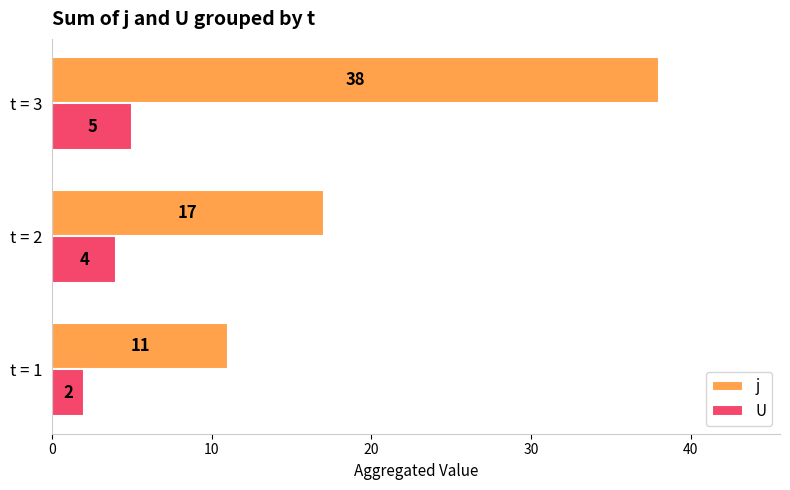

Rank the series by their average value, from lowest to highest.

U, j